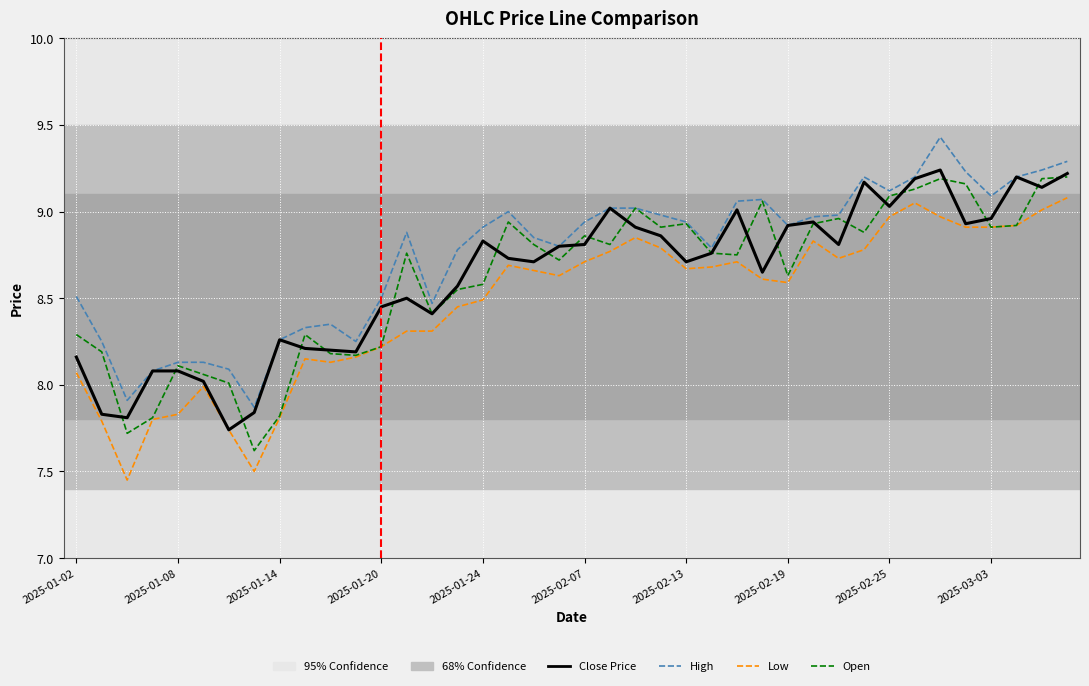

What is the greatest value displayed?

9.4